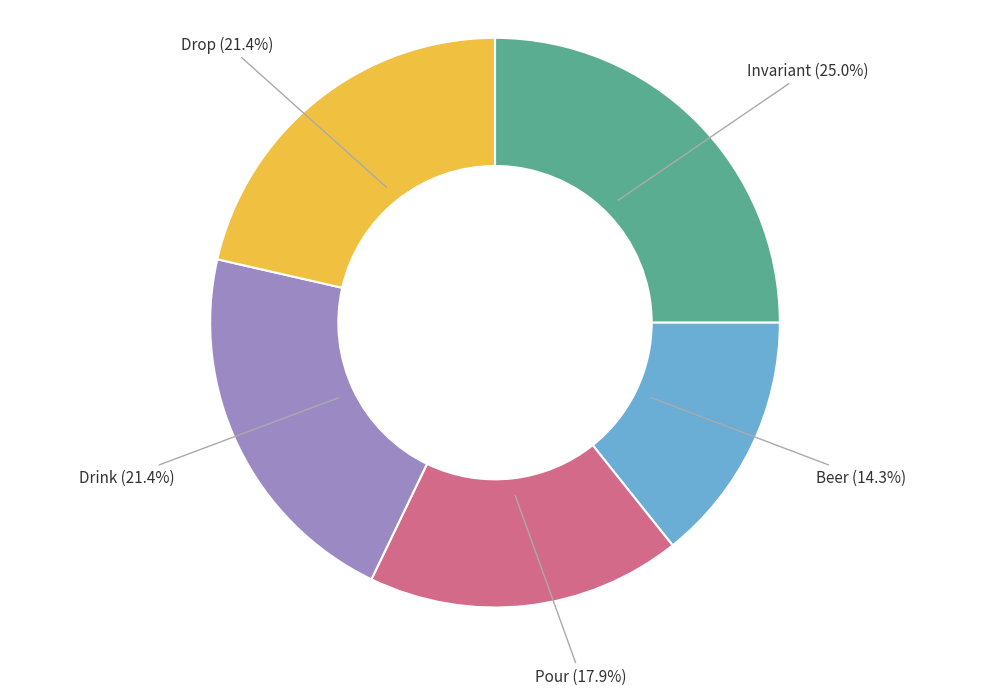

To the nearest percent, what percentage of the pie is Pour?

18%